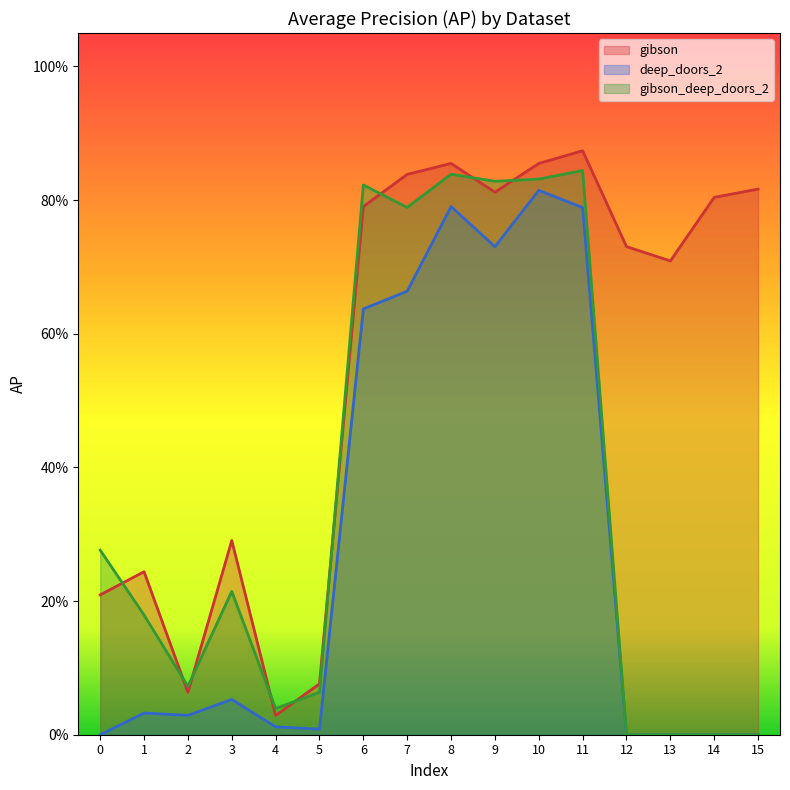

What is the average value of the deep_doors_2 series?

0.3